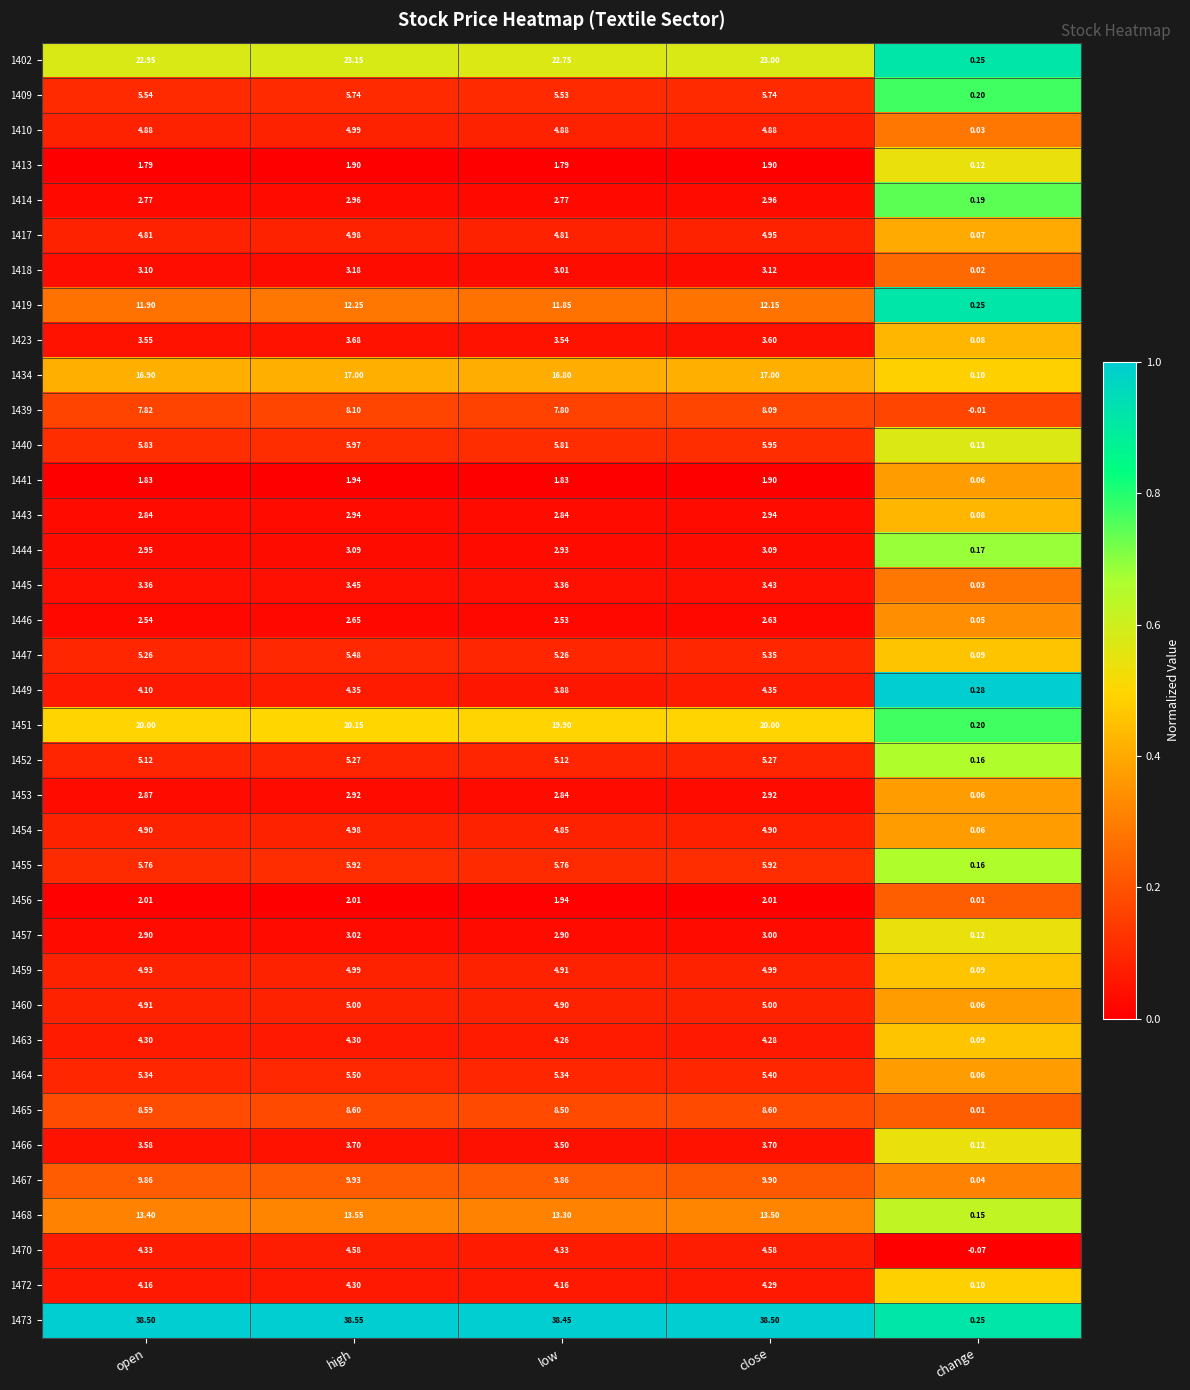

Is the value of 1423 at high greater than the value of 1445 at high?

Yes